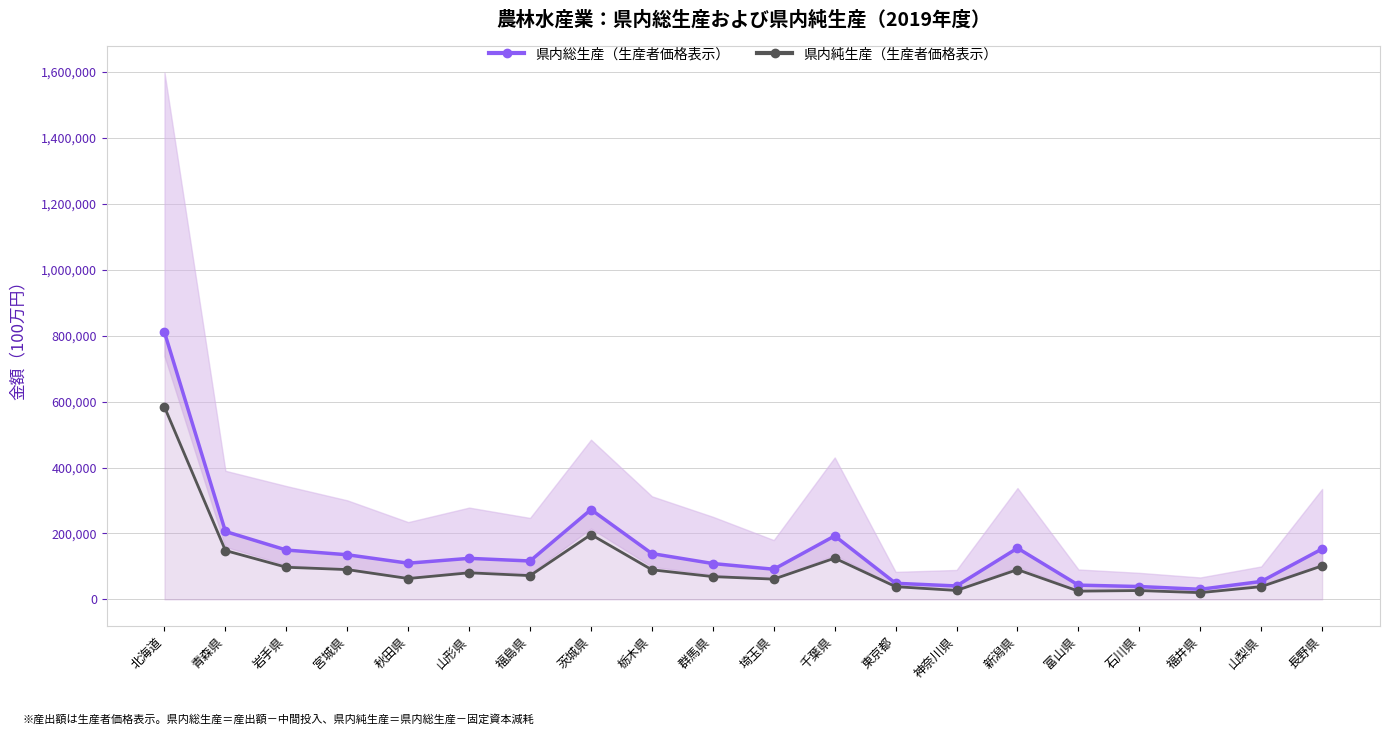

In 県内総生産（生産者価格表示）, how many points are lower than both neighbors (excluding endpoints)?

5